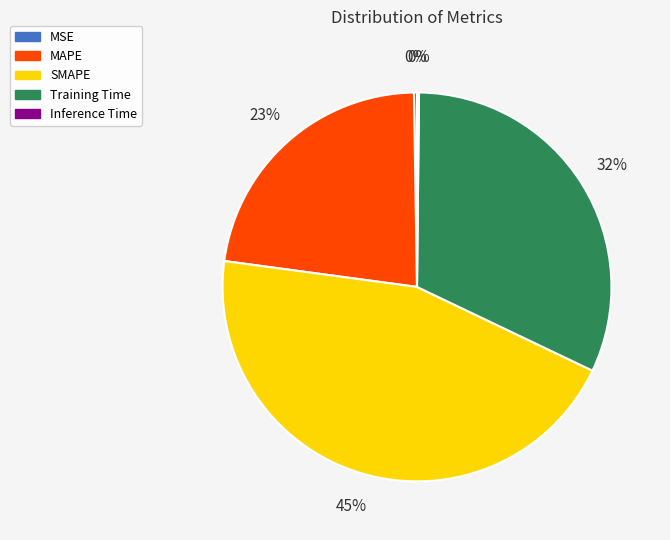

Between MAPE and Training Time, which is larger?

Training Time